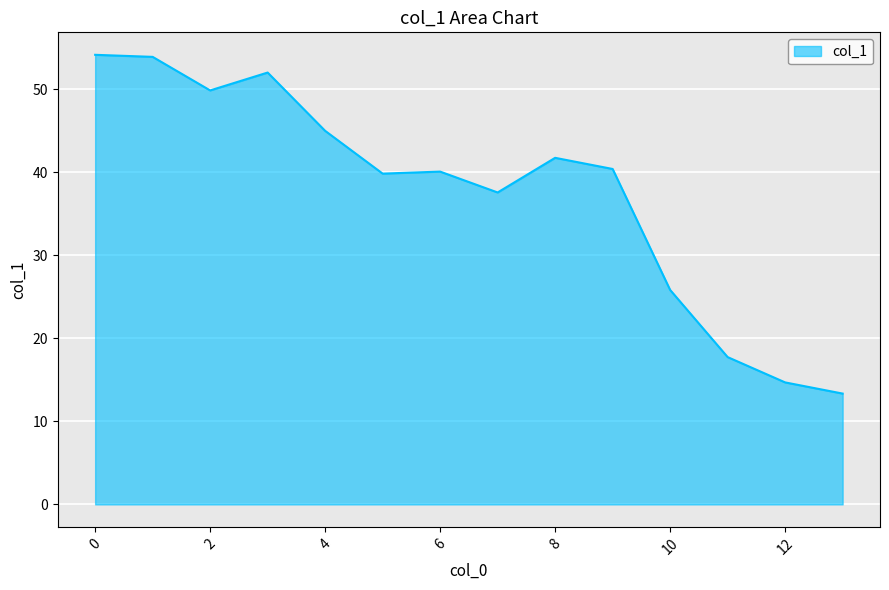

What is the smallest value displayed?

13.3